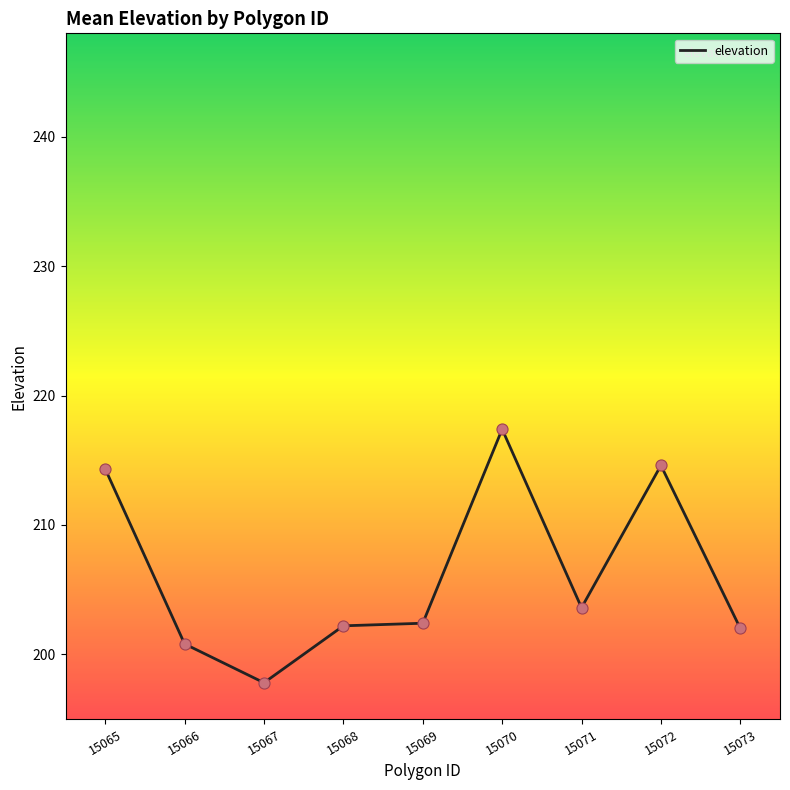

What is the ratio of the value at 15066 to the value at 15068?

1.0